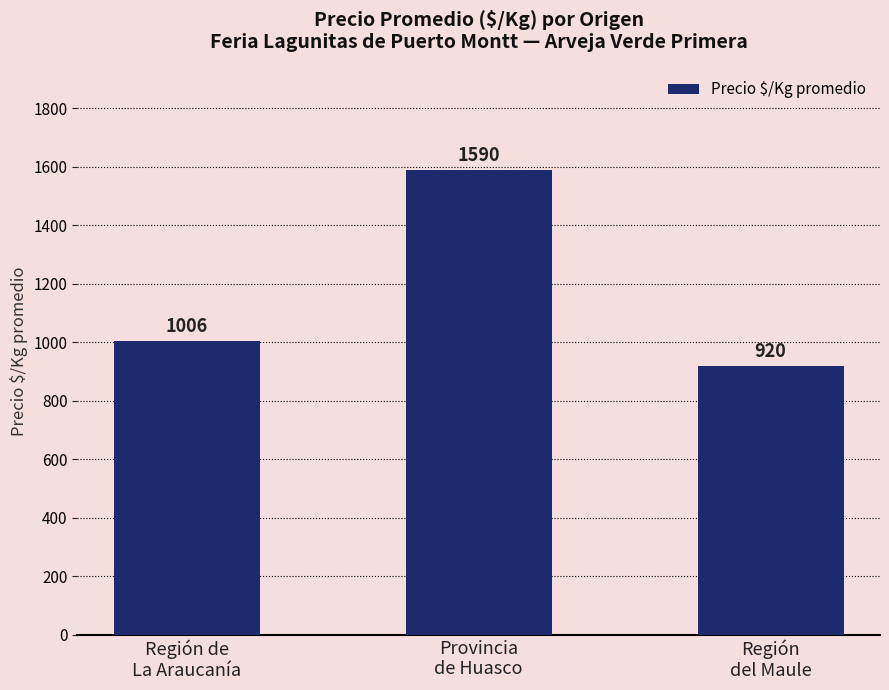

The chart shows a value of 323 at Región de
La Araucanía. True or false?

False